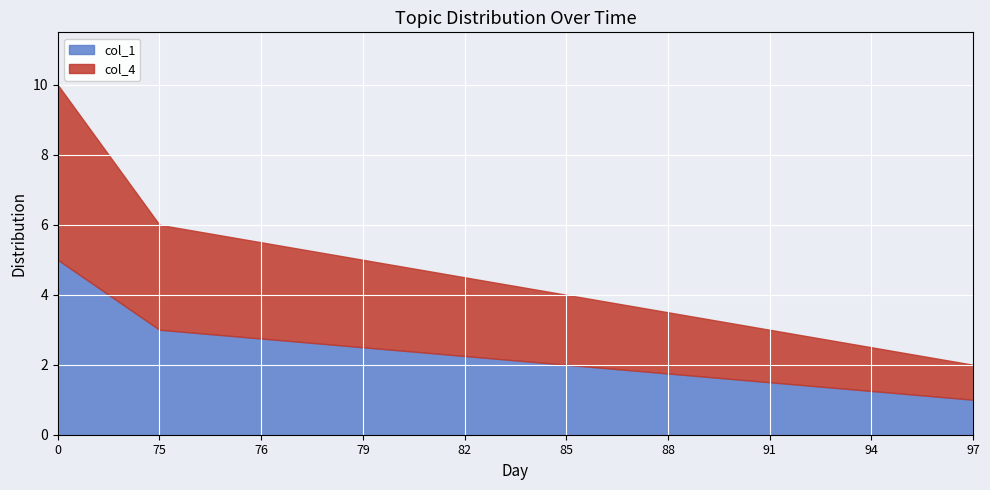

Which series has the largest range (max minus min)?

col_1